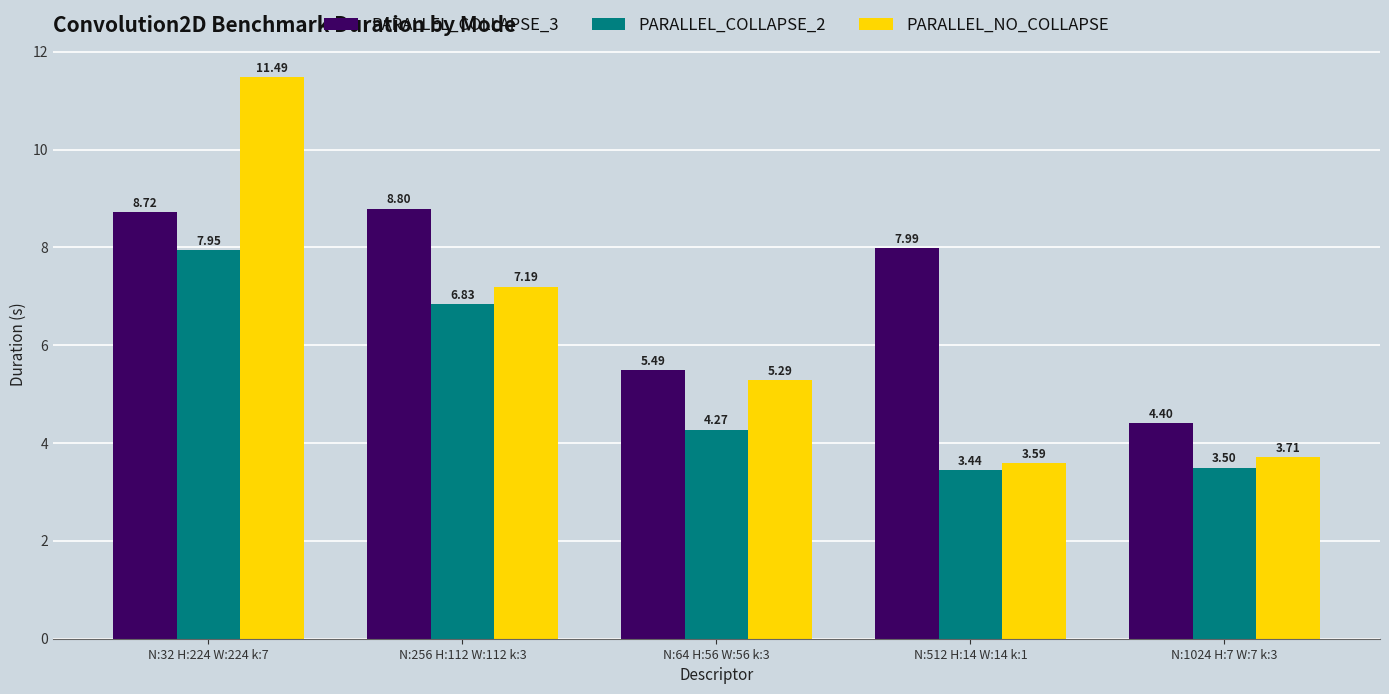

At which label is PARALLEL_COLLAPSE_3 closest to 6?

N:64 H:56 W:56 k:3